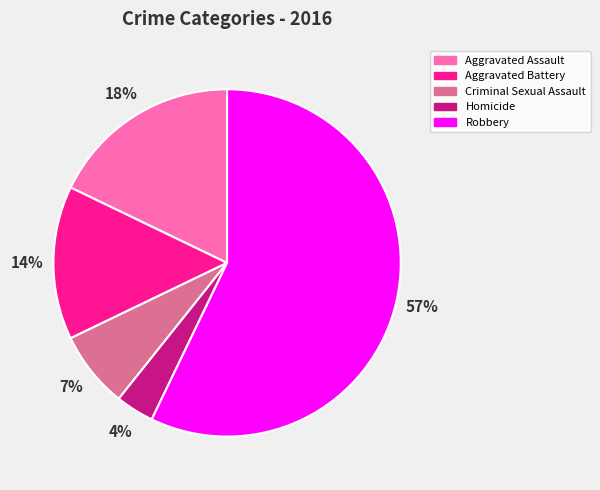

Which has a higher value, Robbery or Homicide?

Robbery